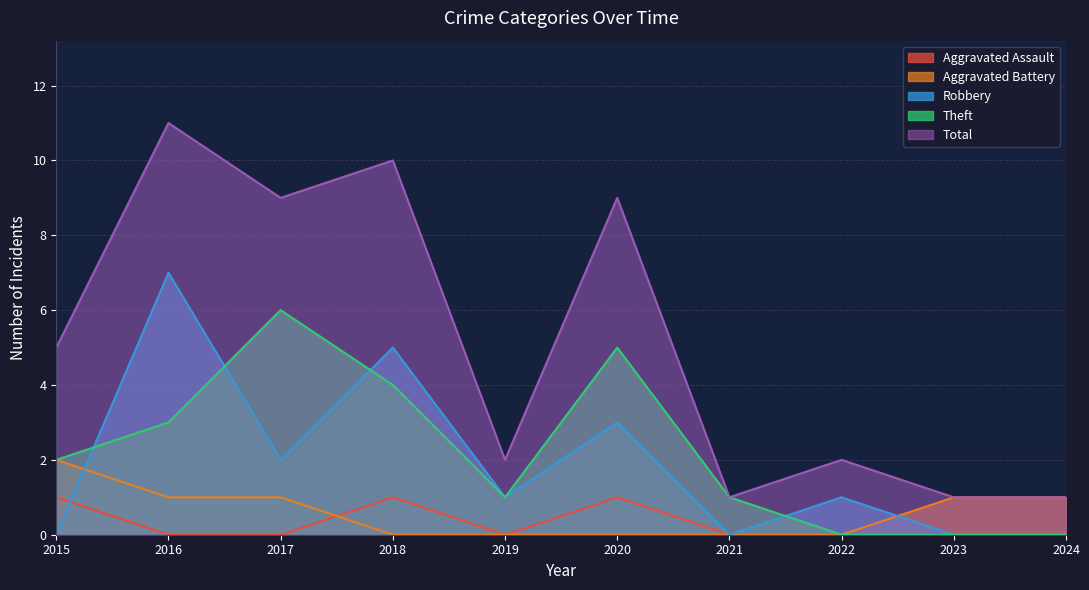

What is the maximum value for Total?

11